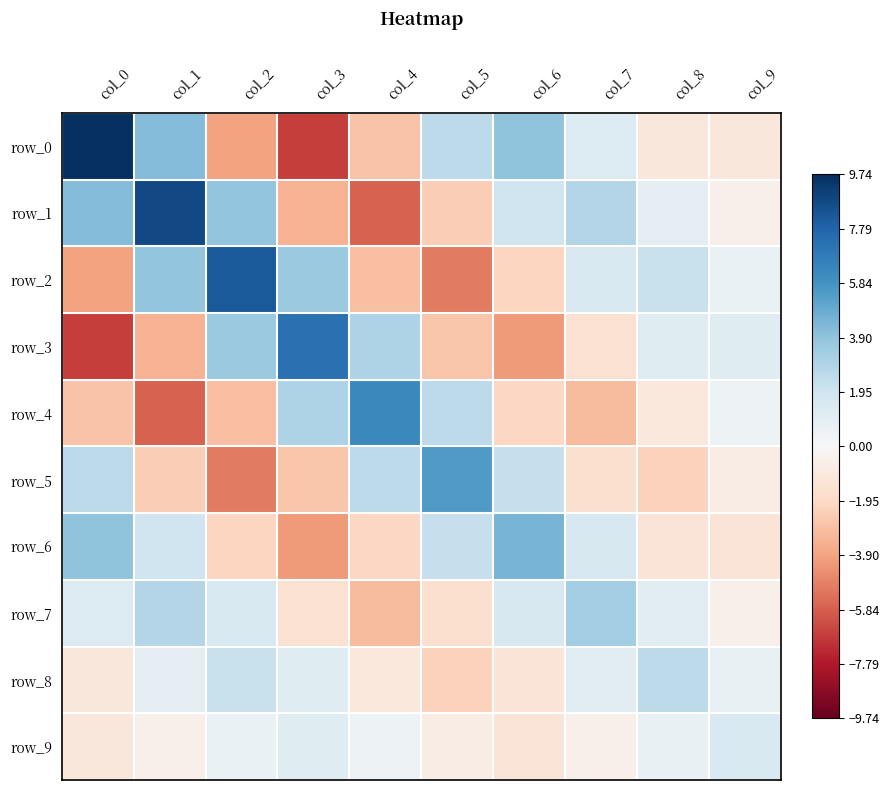

True or false: row_7 has a value of -0.1 at col_9.

False